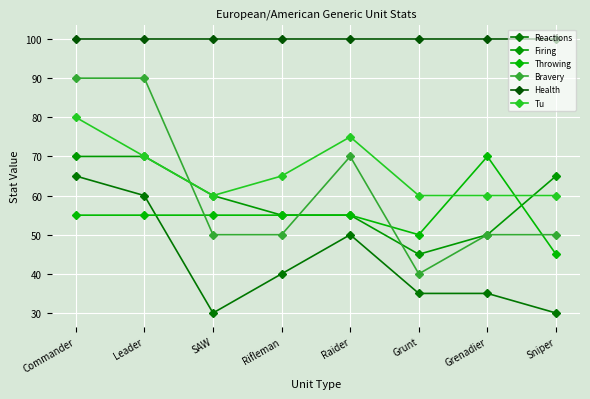

At which label is Tu closest to 70?

Leader